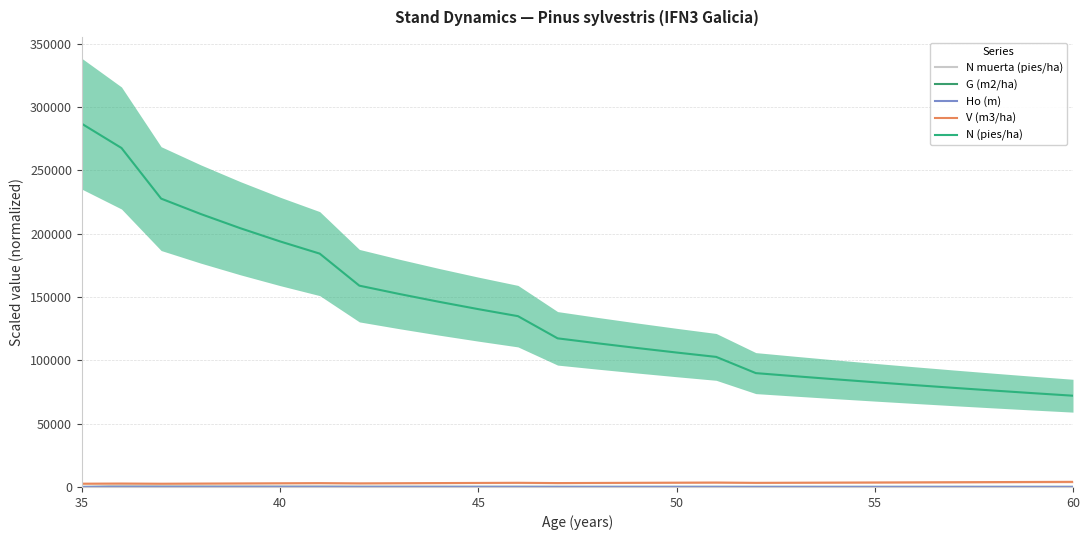

Which has a higher value, 20 or 40?

40